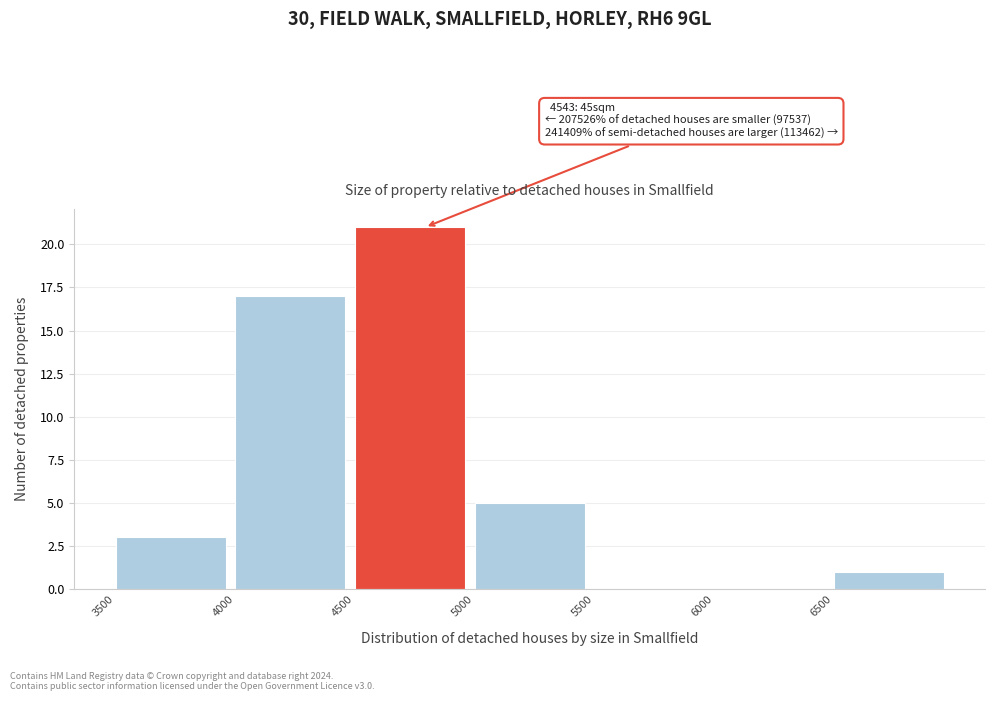

Over which range of the x-axis is the bar tallest?

4500 to 5000